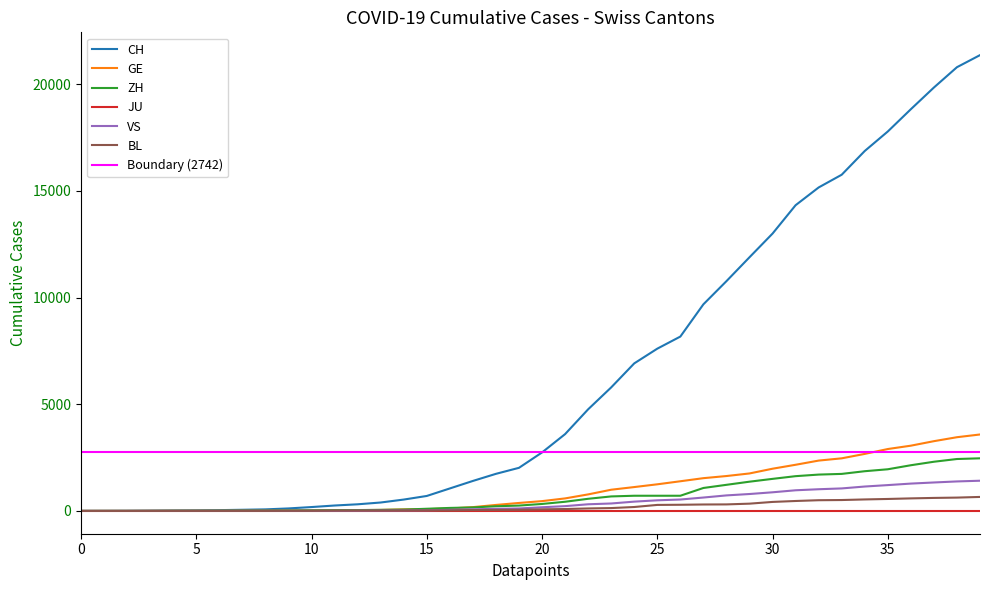

True or false: CH has more than 2 points higher than both neighbors.

False